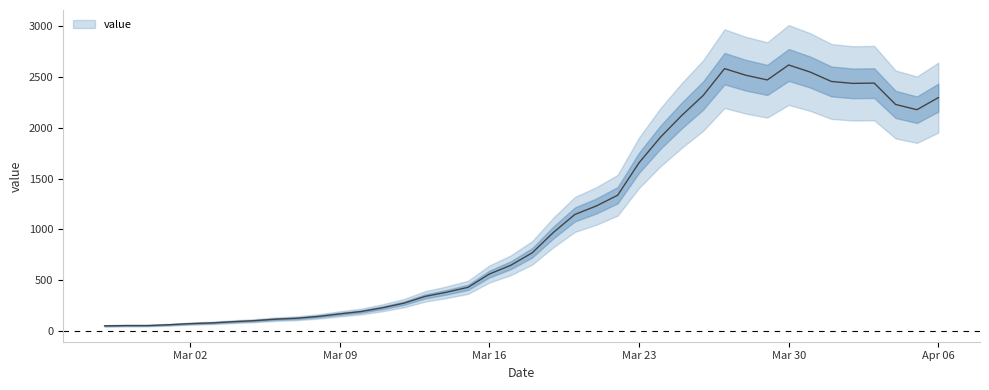

What is the approximate value at 2020-03-28, to the nearest 50?

2500